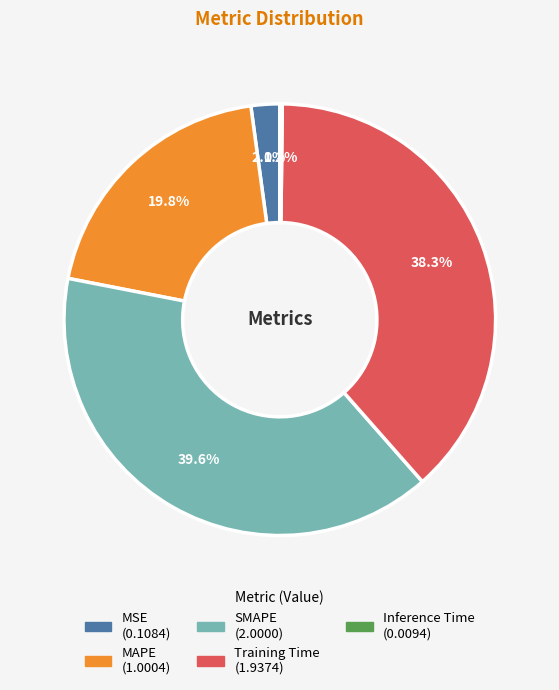

True or false: MSE accounts for 2% of the total.

True